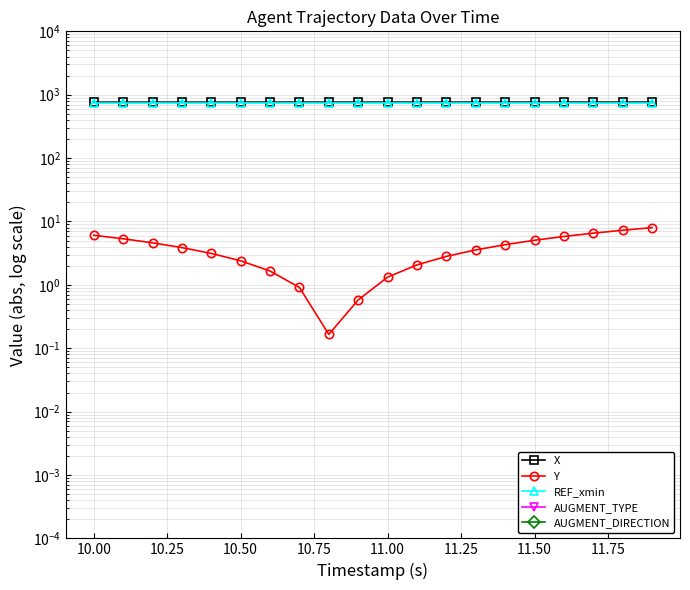

Reading left to right, list all the values displayed in this chart.

X: 761.4	761.5	761.6	761.7	761.8	761.9	762.0	762.1	762.2	762.3	762.4	762.4	762.5	762.5	762.6	762.7	762.7	762.8	762.8	762.9
Y: 6.1	5.3	4.6	3.9	3.1	2.4	1.7	0.9	0.2	0.6	1.3	2.1	2.8	3.6	4.3	5.1	5.8	6.5	7.3	8.0
REF_xmin: 750.8	750.8	750.8	750.8	750.8	750.8	750.8	750.8	750.8	750.8	750.8	750.8	750.8	750.8	750.8	750.8	750.8	750.8	750.8	750.8
AUGMENT_TYPE: 0.0	0.0	0.0	0.0	0.0	0.0	0.0	0.0	0.0	0.0	0.0	0.0	0.0	0.0	0.0	0.0	0.0	0.0	0.0	0.0
AUGMENT_DIRECTION: 0.0	0.0	0.0	0.0	0.0	0.0	0.0	0.0	0.0	0.0	0.0	0.0	0.0	0.0	0.0	0.0	0.0	0.0	0.0	0.0